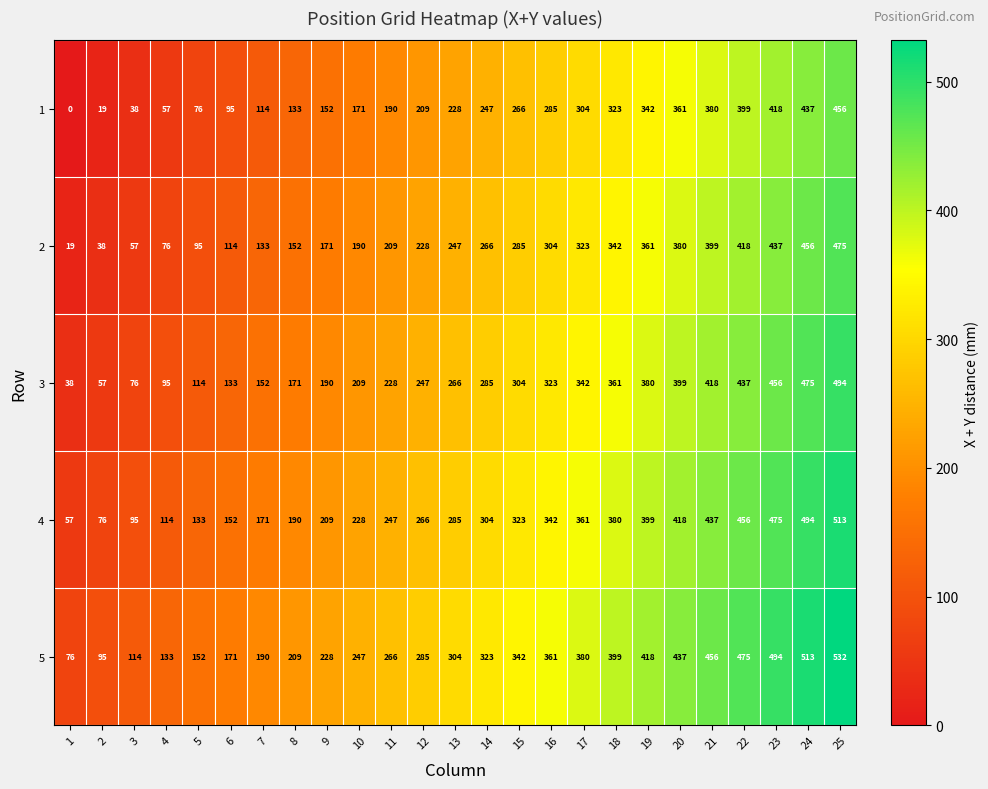

How many values in the 4 series are below 285?

12